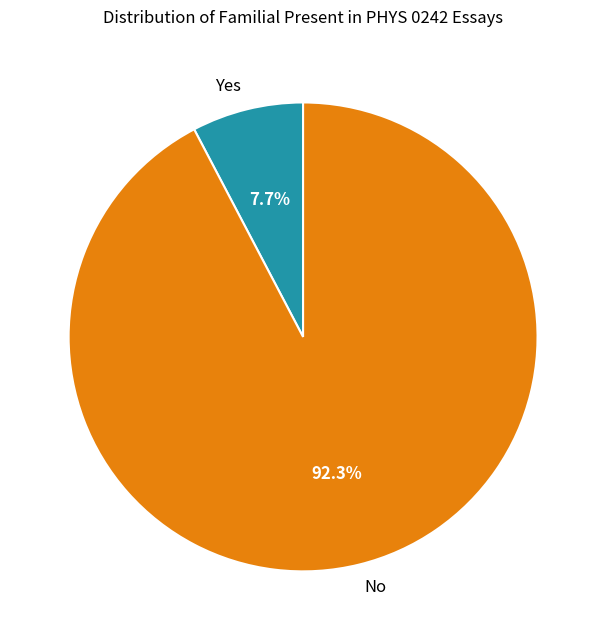

To the nearest percent, what is the average slice percentage?

50%